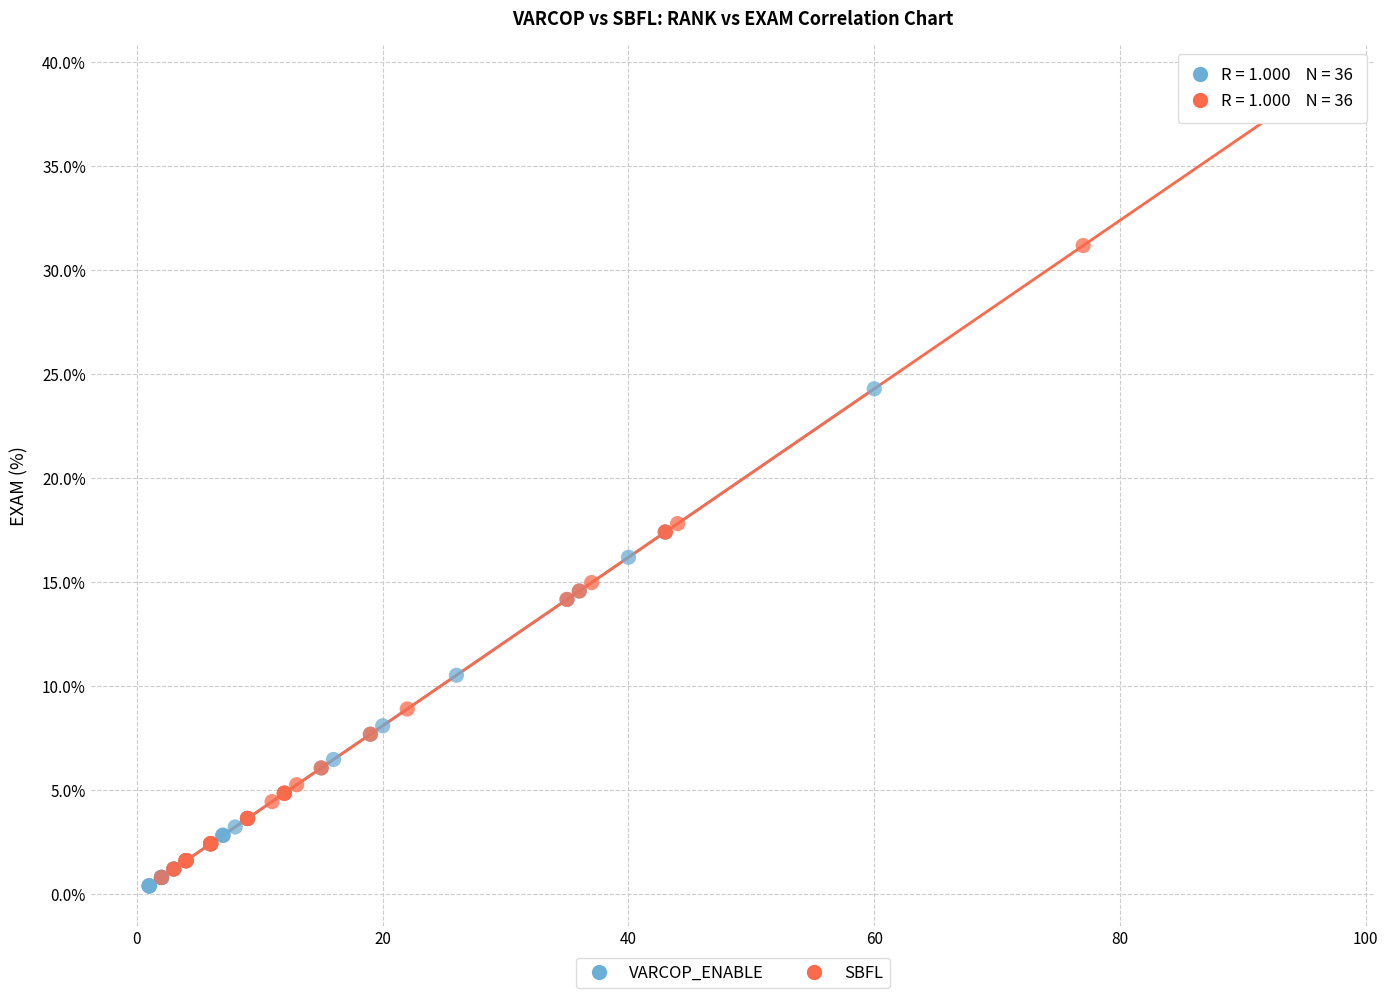

Which series contains the highest Y value?

SBFL